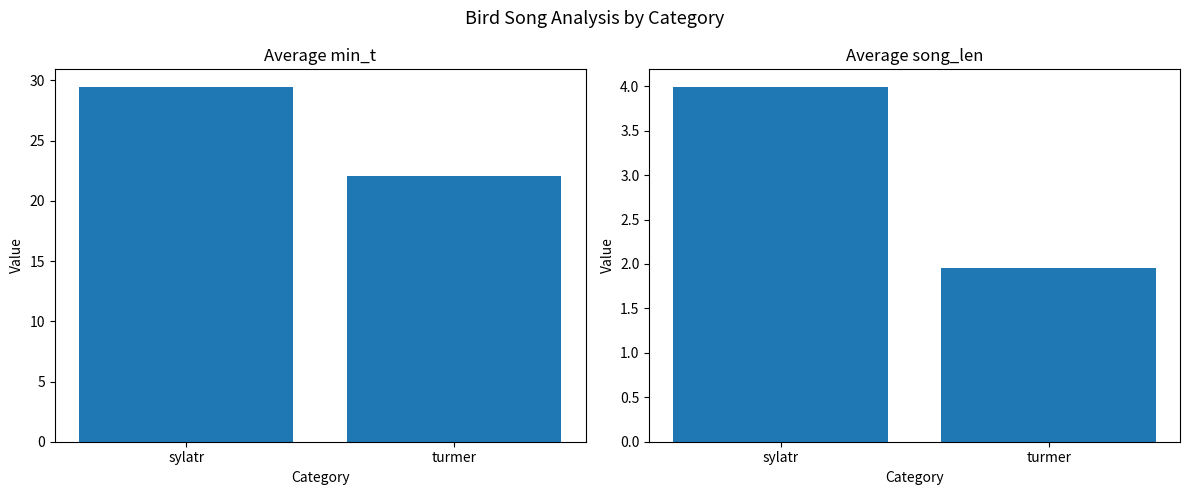

At which category is the sum across all series the highest?

sylatr